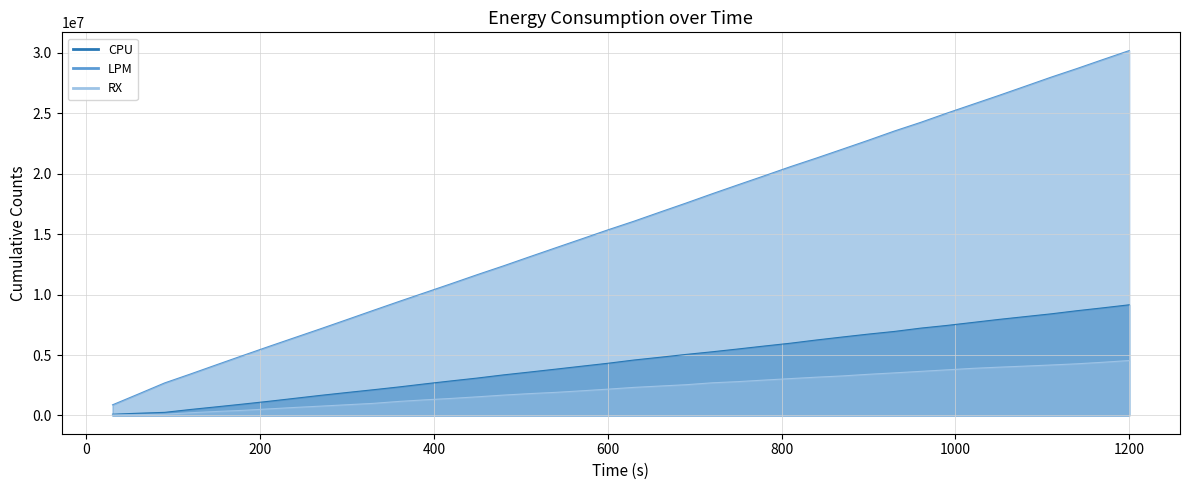

The value of RX at 780 is 2926413. True or false?

True